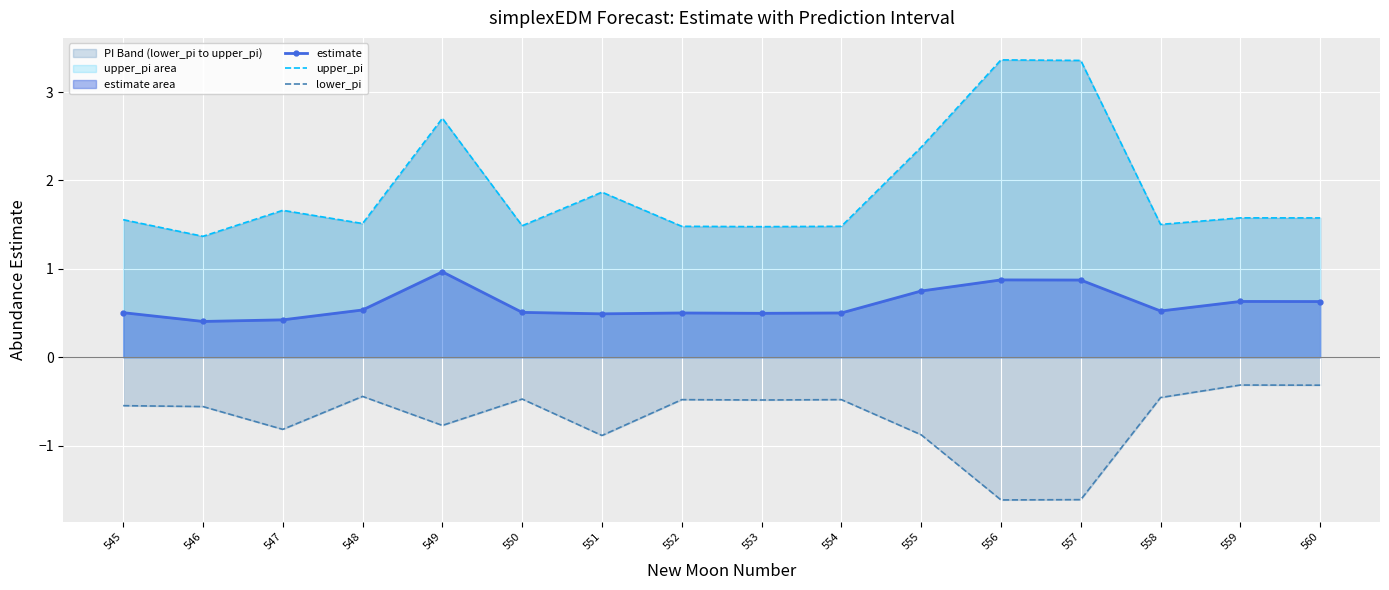

What is the sum of the lower_pi values at 557 and 553?

-2.1